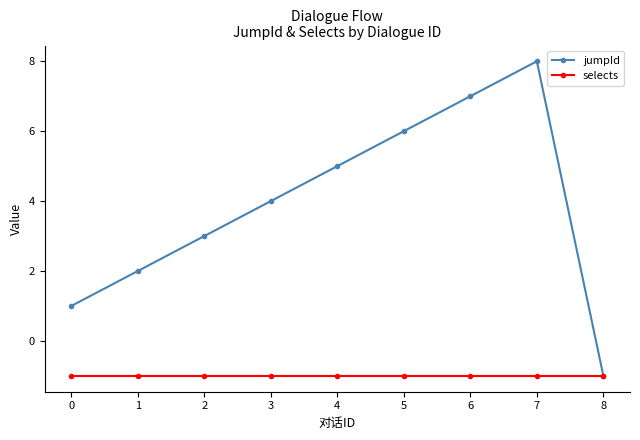

List the labels in order of jumpId value, smallest first.

8, 0, 1, 2, 3, 4, 5, 6, 7